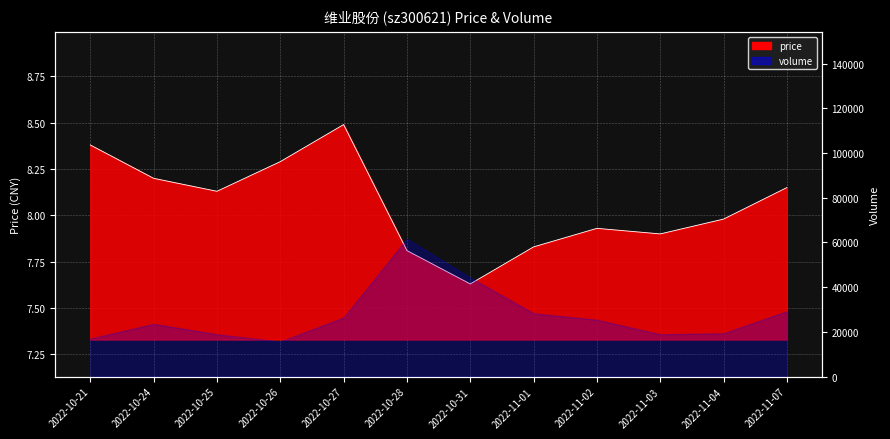

How many values exceed 8?

6